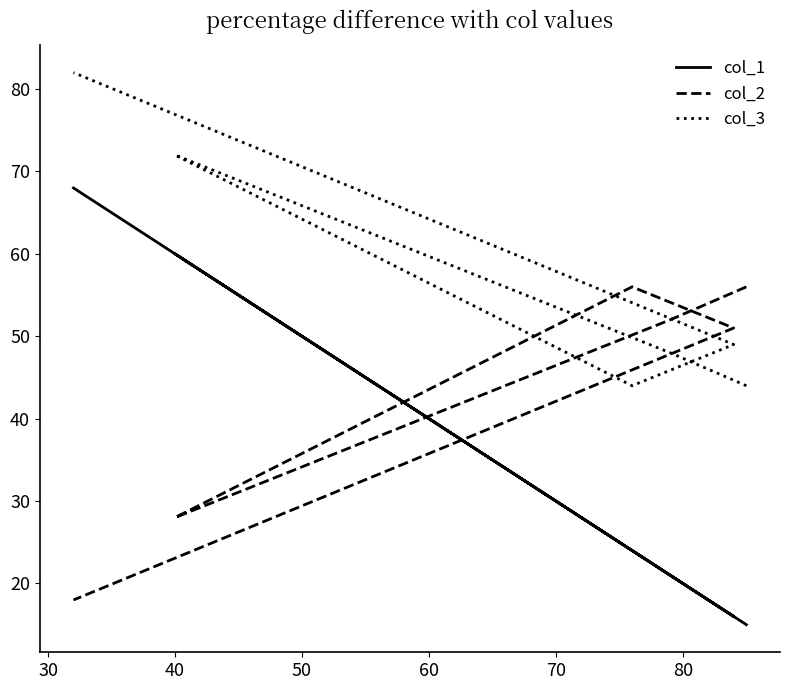

Rank the series by their average value, from highest to lowest.

col_3, col_2, col_1